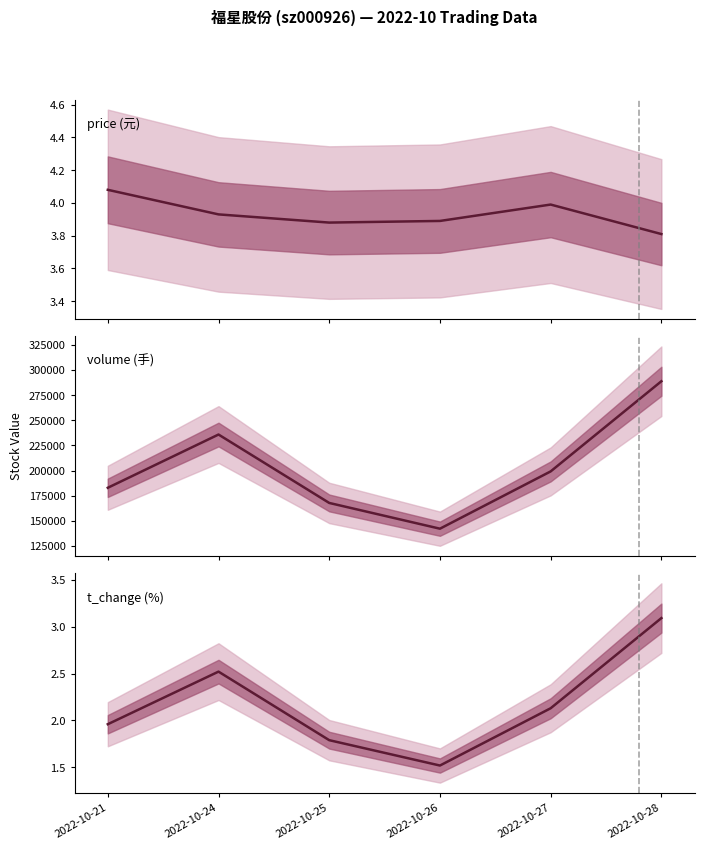

True or false: t_change (%) and volume (手) cross at least once.

False